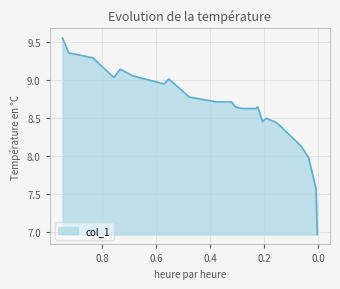

The chart shows a value of 8.9 at 0.5702. True or false?

True